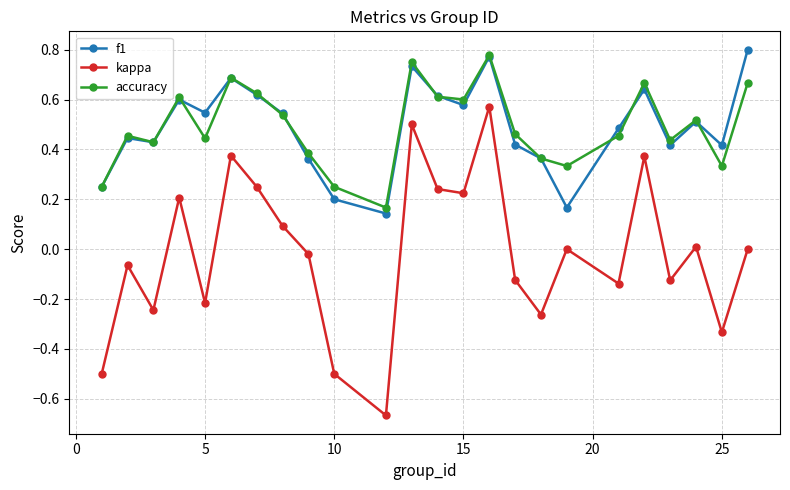

In f1, how many points are lower than both neighbors (excluding endpoints)?

7